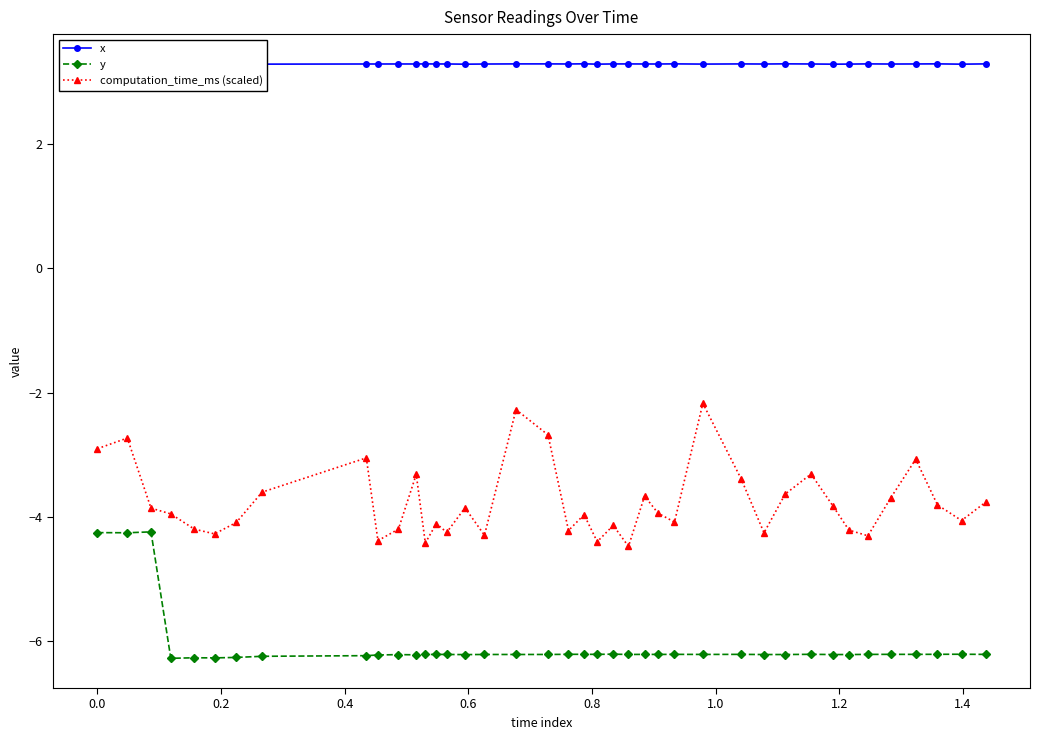

True or false: computation_time_ms (scaled) and y intersect in this chart.

False